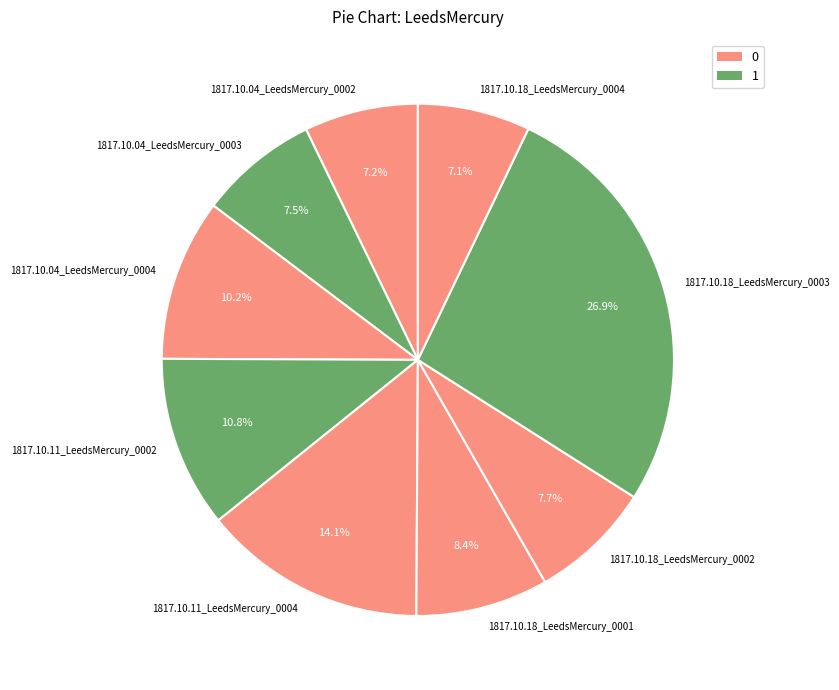

What is the largest slice in the pie chart?

1817.10.18_LeedsMercury_0003